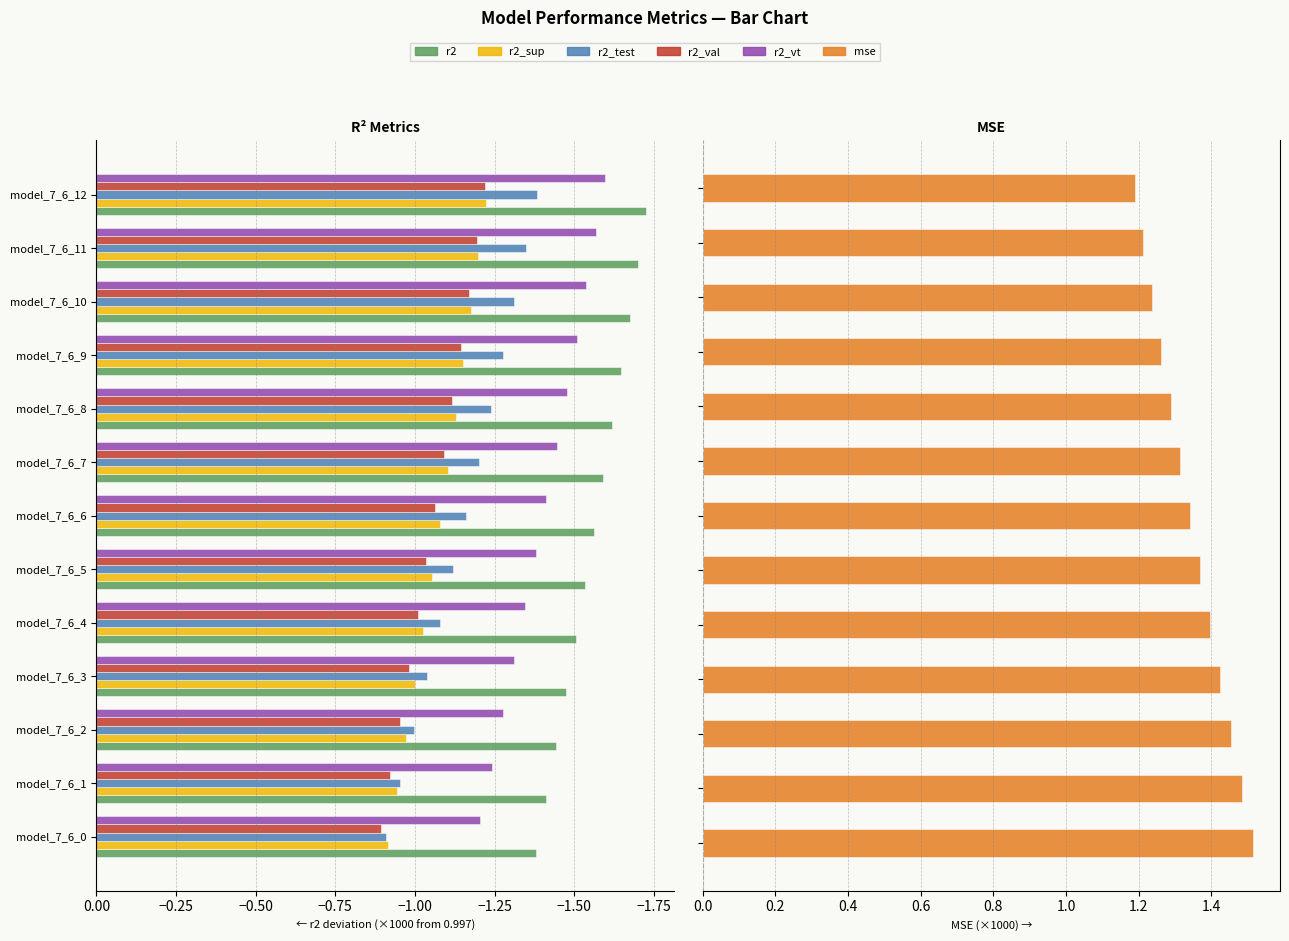

The value of r2_vt at model_7_6_9 is -1.5. True or false?

True